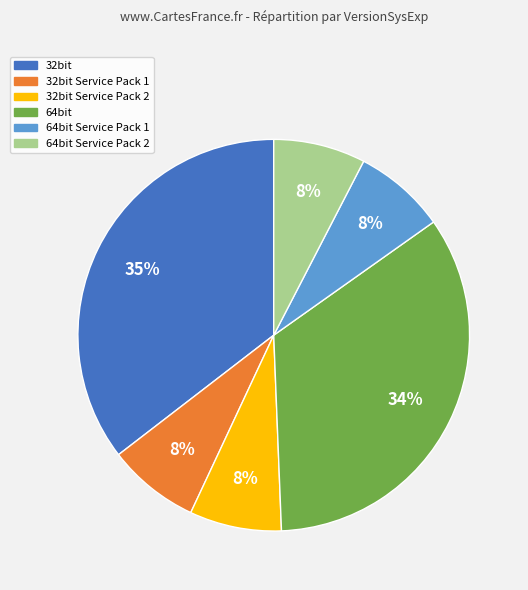

To the nearest percent, what is the average slice percentage?

17%